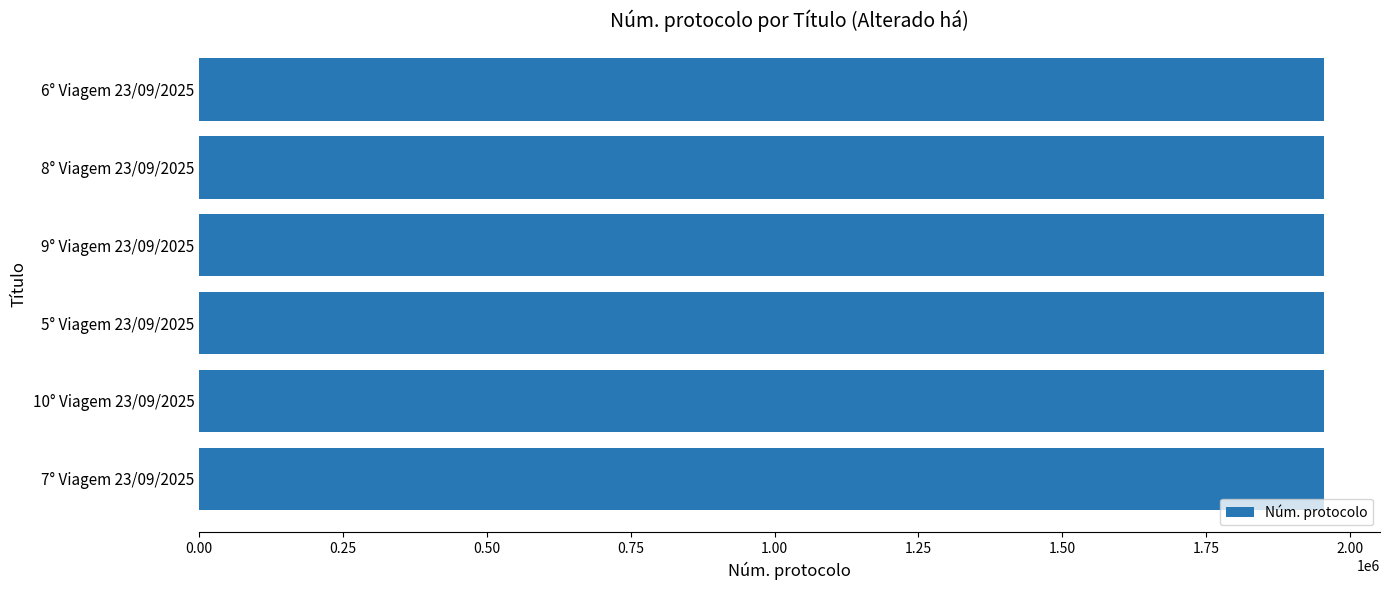

What is the average value?

1954360